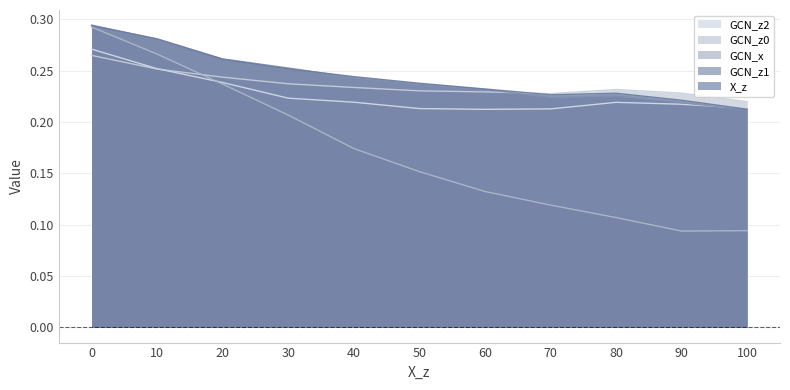

What is the minimum value for GCN_x?

0.1